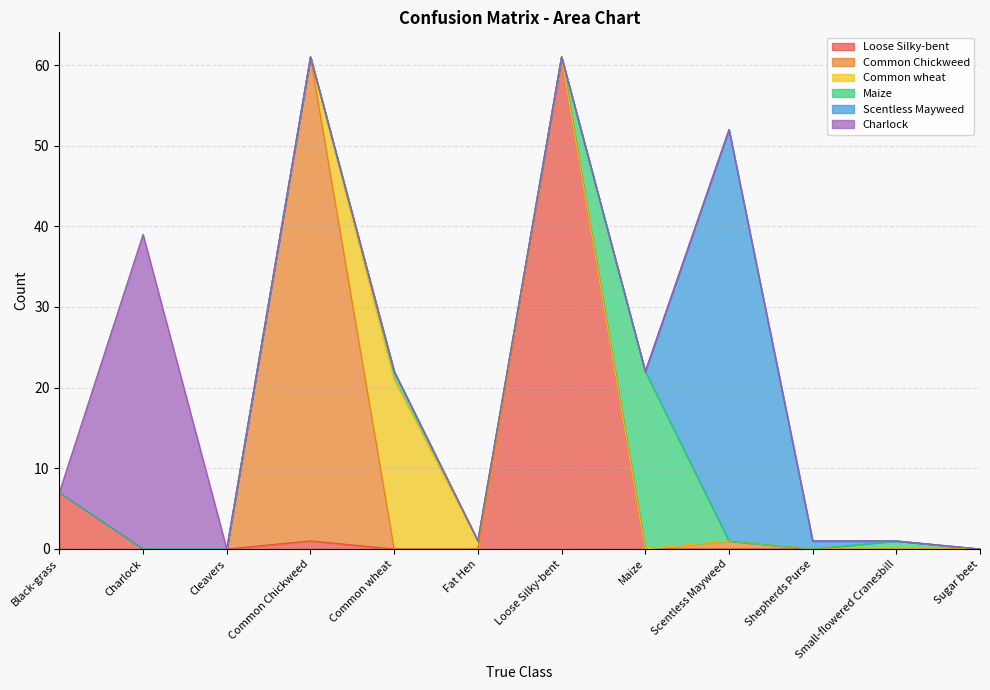

Which series changed the most between Maize and Small-flowered Cranesbill?

Maize